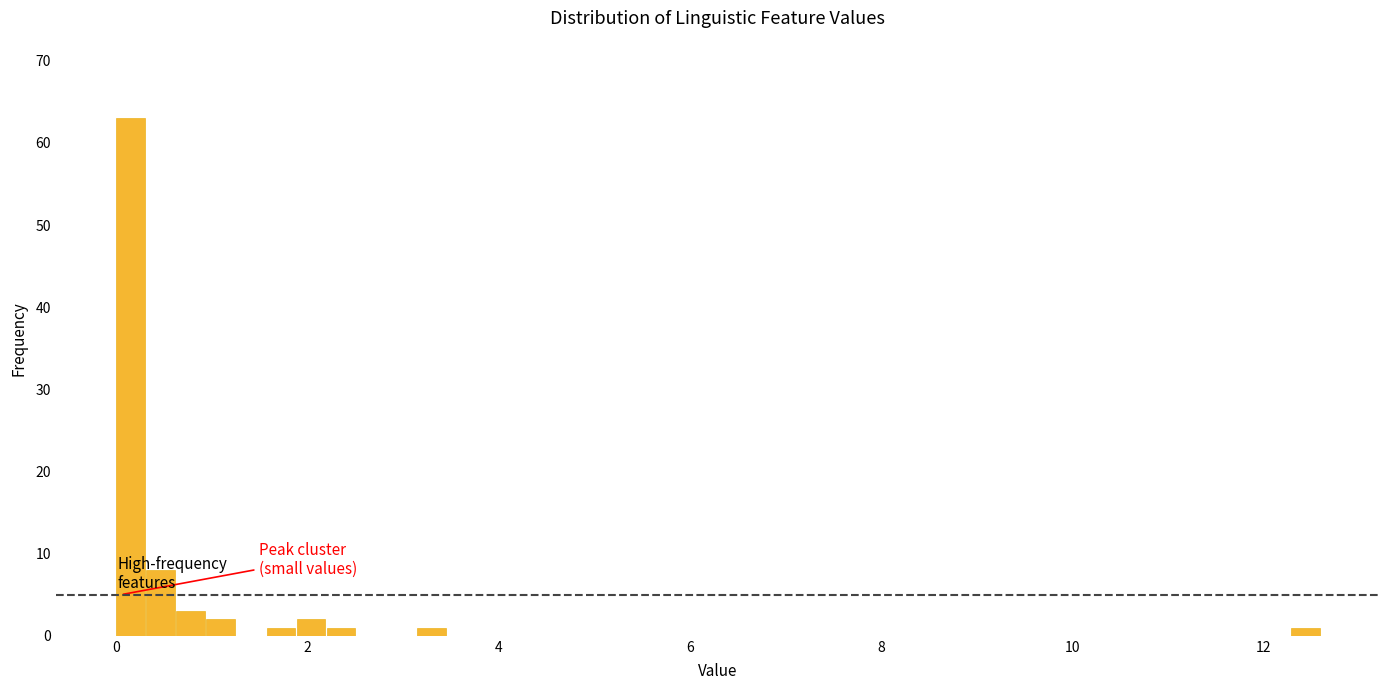

Around what value on the x-axis is the tallest bar? Give the approximate position of its centre, as read against the axis.

0.2